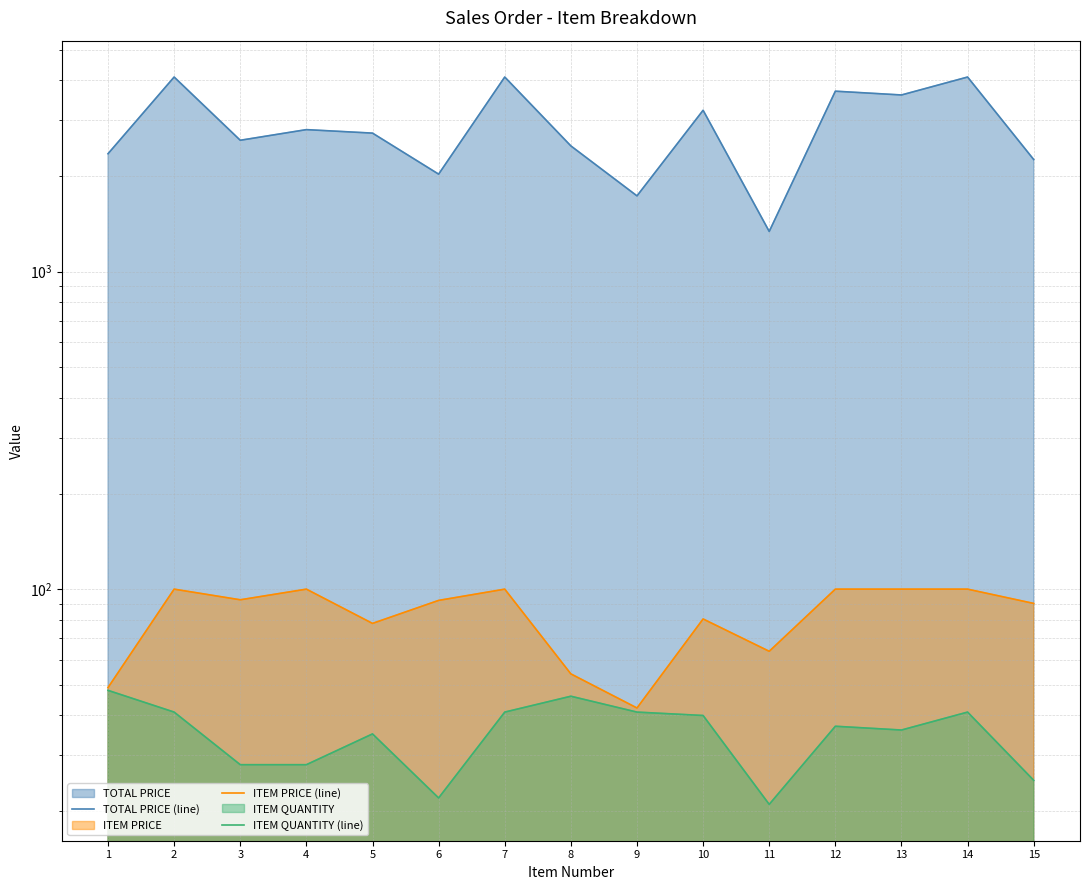

What is the average value of the ITEM QUANTITY (line) series?

35.3